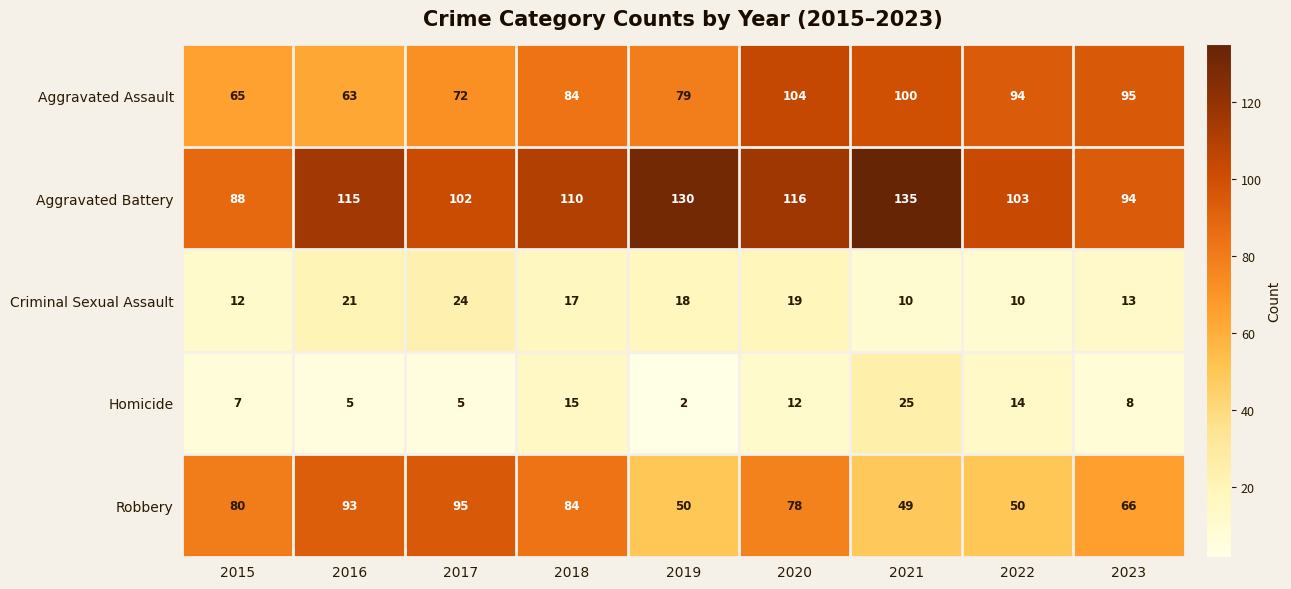

What is the sum of the Criminal Sexual Assault values at 2015 and 2018?

29